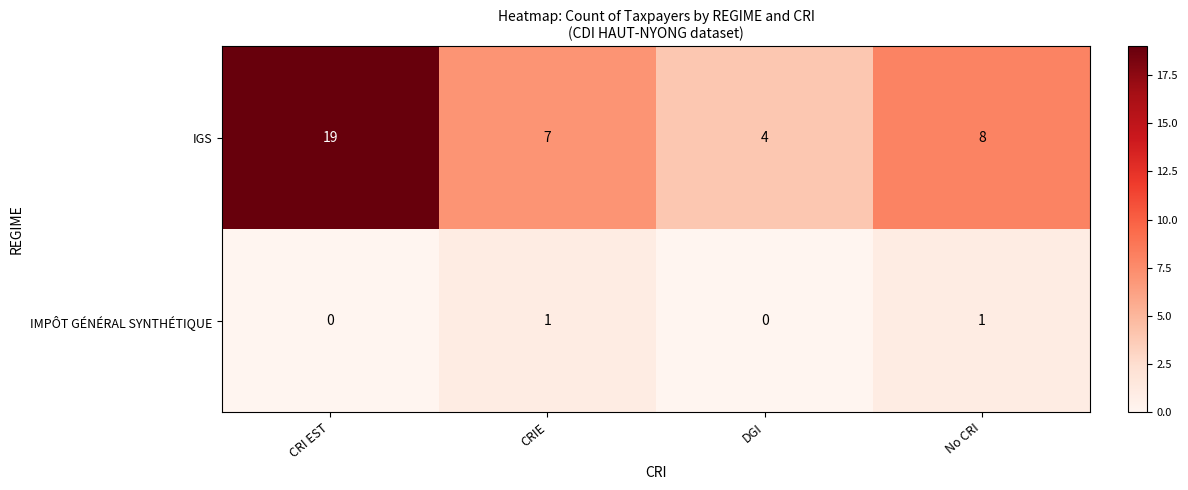

Reading right to left, extract all data points from this chart.

IGS: No CRI=8	DGI=4	CRIE=7	CRI EST=19
IMPÔT GÉNÉRAL SYNTHÉTIQUE: No CRI=1	DGI=0	CRIE=1	CRI EST=0